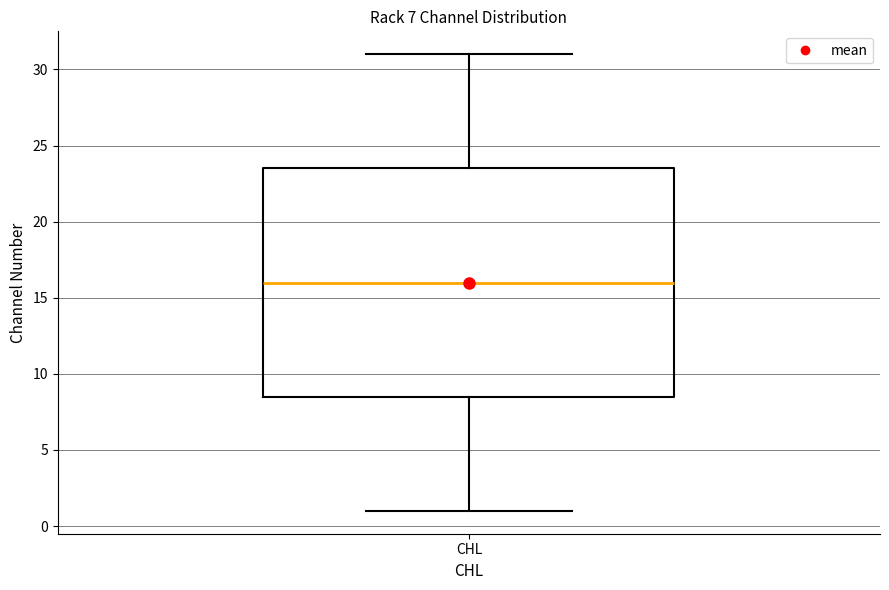

Transcribe this box plot: give where the median line is, the range the box spans, and where the two whiskers end, as read against the y-axis. The values are not printed on the chart, so give them approximately, as read against the axis.

median 16.0, box 8.5 to 23.5, whiskers 1.0 to 31.0